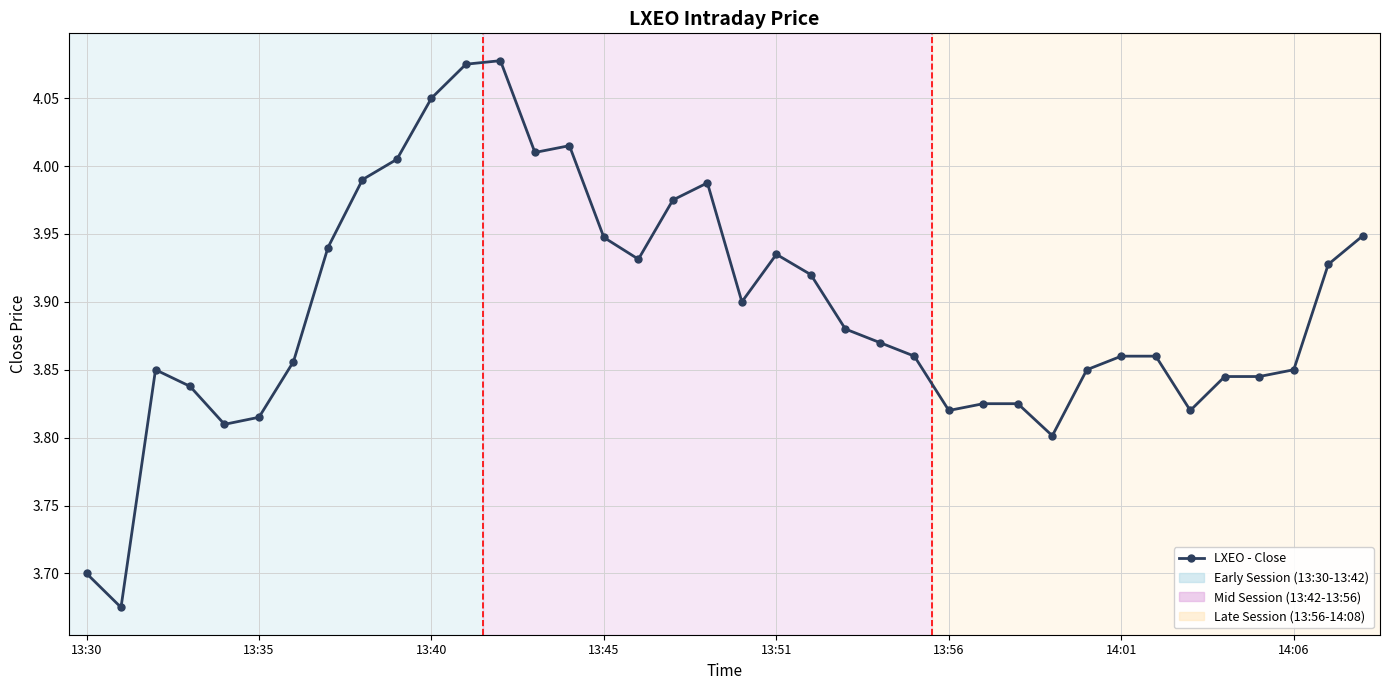

True or false: there are more than 2 points higher than both neighbors.

True